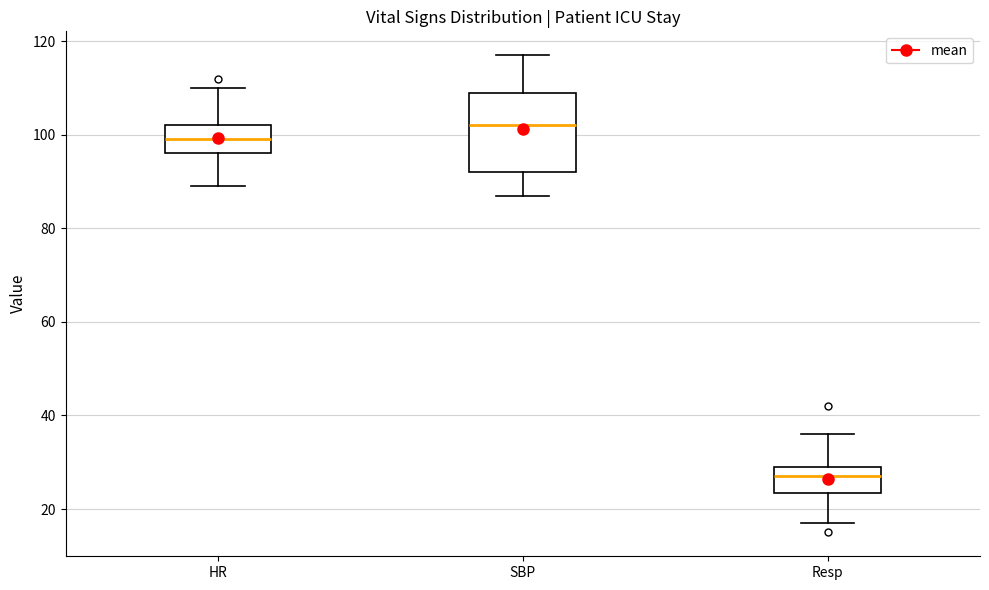

Where is the upper edge of the box for Resp on the y-axis? The values are not printed on the chart, so give them approximately, as read against the axis.

30